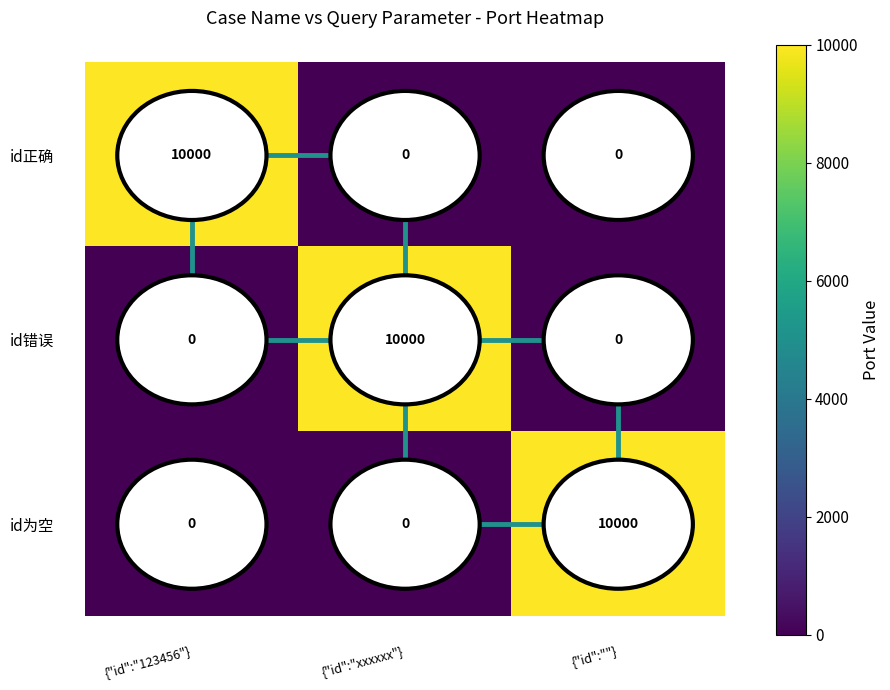

At how many categories does at least one series exceed 4723?

3